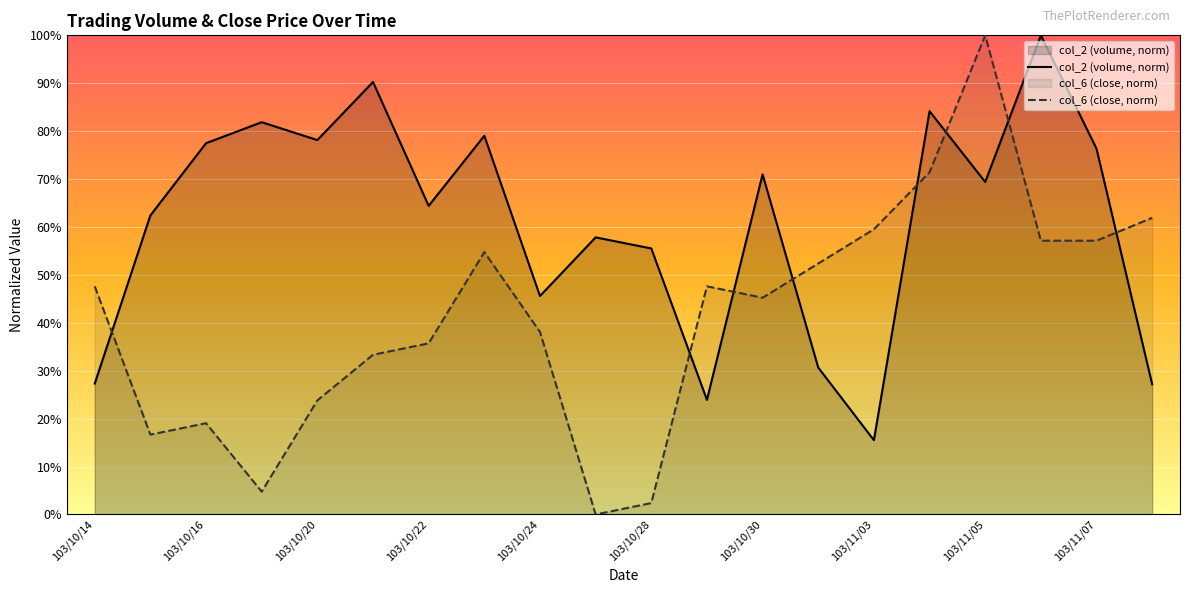

At which category is the sum across all series the highest?

103/11/05